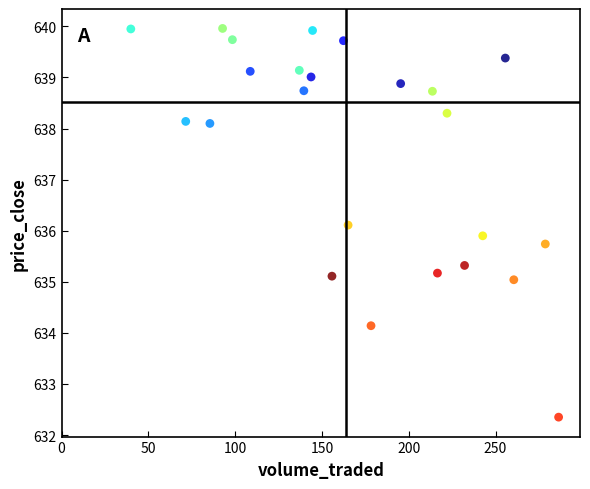

What is the range of Y values (max minus min)?

7.6